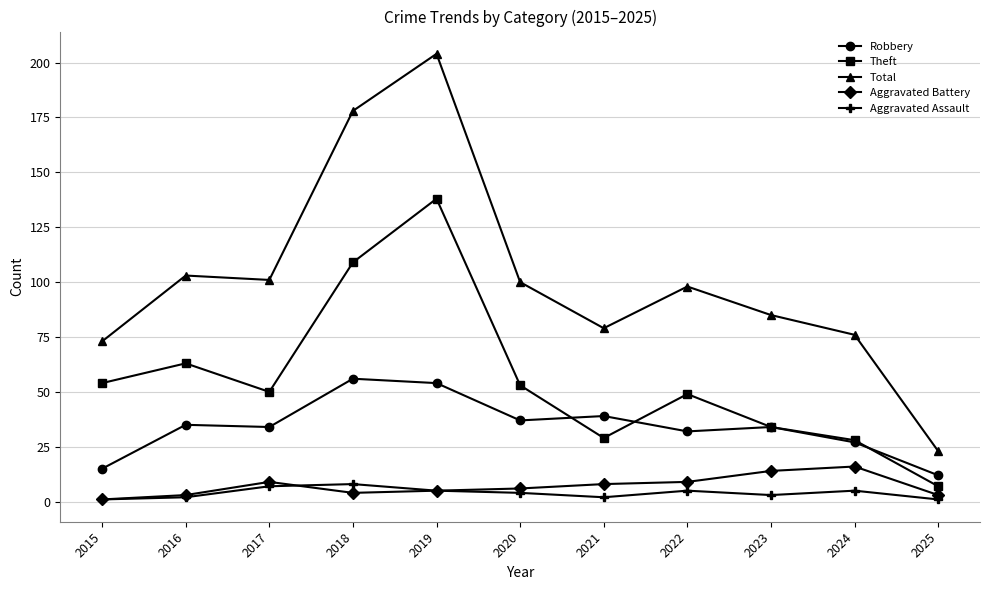

True or false: Theft has more than 1 points higher than both neighbors.

True